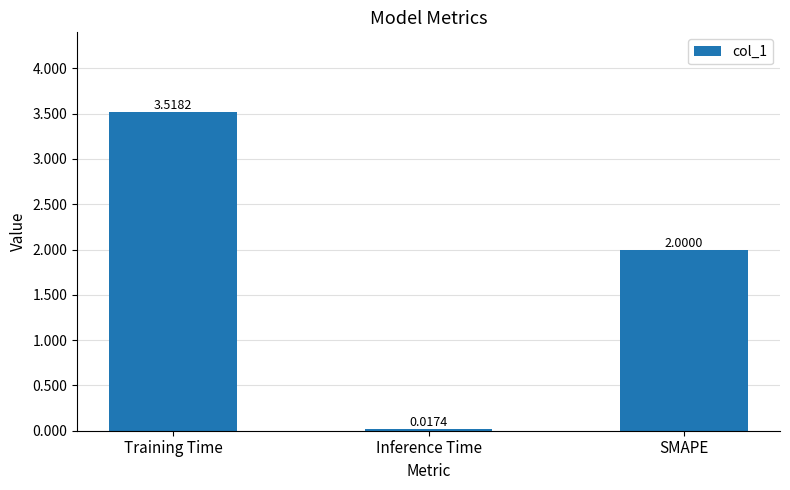

At which label is the value closest to 1?

Inference Time